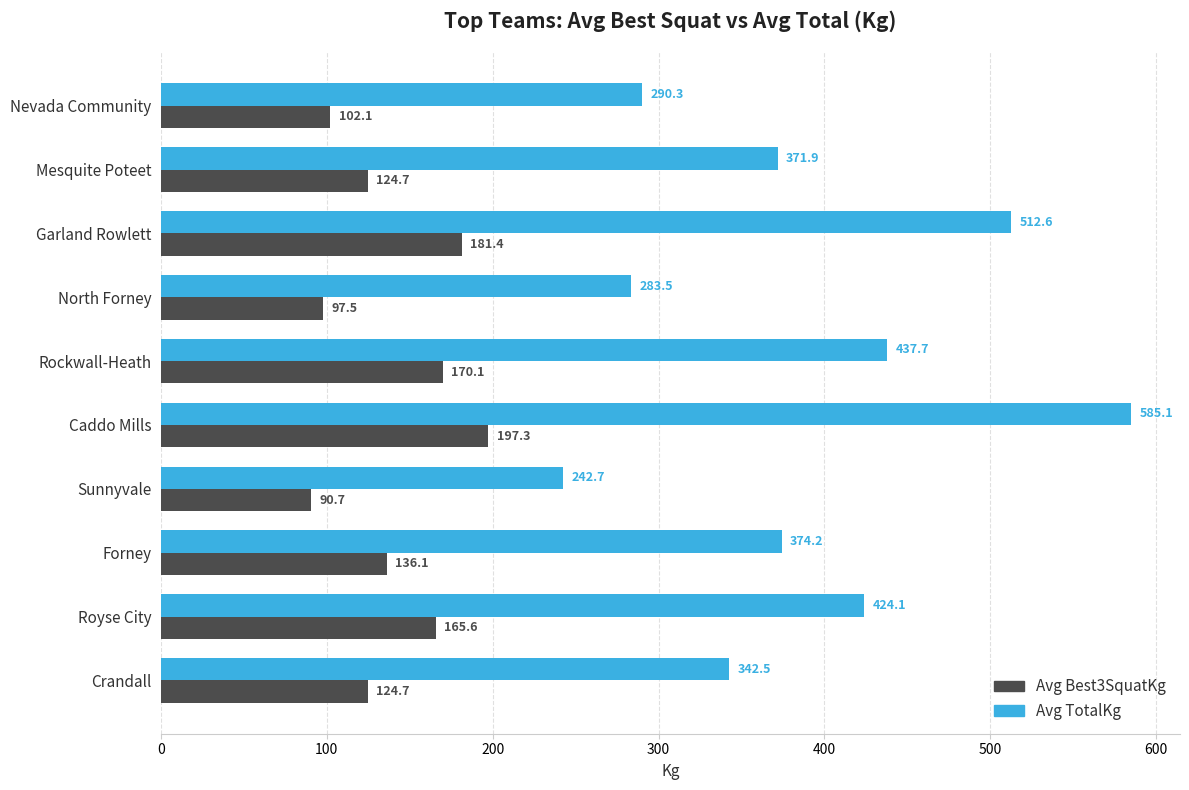

Which series has the largest range (max minus min)?

Avg TotalKg